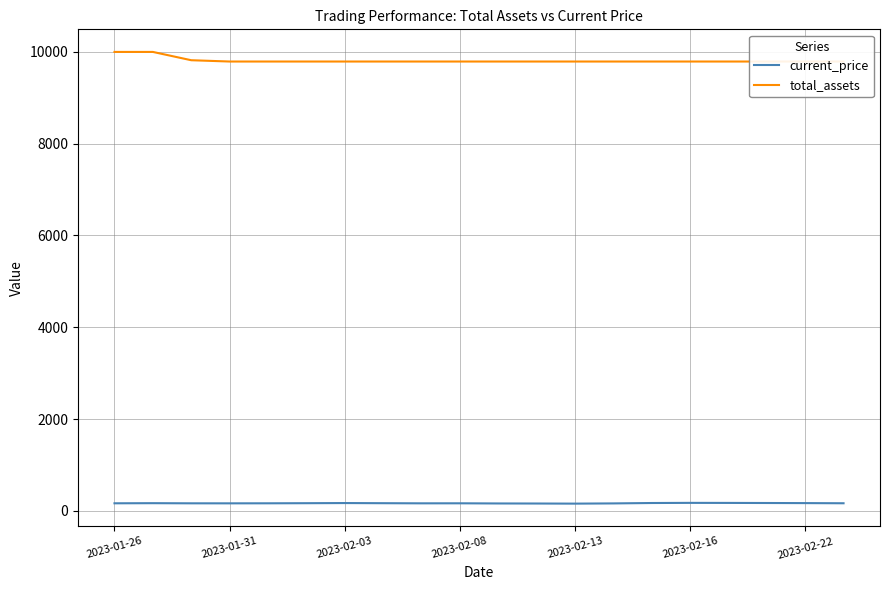

What is the minimum value for total_assets?

9790.6